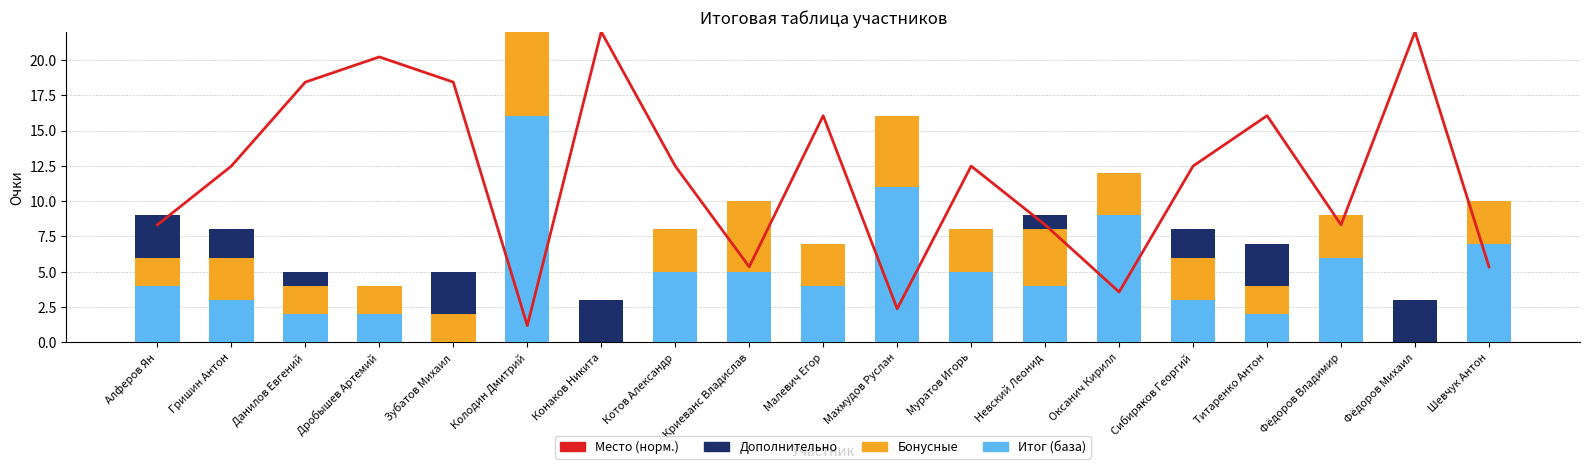

Reading left to right, list all the values displayed in this chart.

Место (норм.): Алферов Ян=8.3	Гришин Антон=12.5	Данилов Евгений=18.4	Дробышев Артемий=20.2	Зубатов Михаил=18.4	Колодин Дмитрий=1.2	Конаков Никита=22.0	Котов Александр=12.5	Криеванс Владислав=5.4	Малевич Егор=16.1	Махмудов Руслан=2.4	Муратов Игорь=12.5	Невский Леонид=8.3	Оксанич Кирилл=3.6	Сибиряков Георгий=12.5	Титаренко Антон=16.1	Фёдоров Владимир=8.3	Фёдоров Михаил=22.0	Шевчук Антон=5.4
Итог (база): Алферов Ян=4.0	Гришин Антон=3.0	Данилов Евгений=2.0	Дробышев Артемий=2.0	Зубатов Михаил=0.0	Колодин Дмитрий=16.0	Конаков Никита=0.0	Котов Александр=5.0	Криеванс Владислав=5.0	Малевич Егор=4.0	Махмудов Руслан=11.0	Муратов Игорь=5.0	Невский Леонид=4.0	Оксанич Кирилл=9.0	Сибиряков Георгий=3.0	Титаренко Антон=2.0	Фёдоров Владимир=6.0	Фёдоров Михаил=0.0	Шевчук Антон=7.0
Бонусные: Алферов Ян=2.0	Гришин Антон=3.0	Данилов Евгений=2.0	Дробышев Артемий=2.0	Зубатов Михаил=2.0	Колодин Дмитрий=6.0	Конаков Никита=0.0	Котов Александр=3.0	Криеванс Владислав=5.0	Малевич Егор=3.0	Махмудов Руслан=5.0	Муратов Игорь=3.0	Невский Леонид=4.0	Оксанич Кирилл=3.0	Сибиряков Георгий=3.0	Титаренко Антон=2.0	Фёдоров Владимир=3.0	Фёдоров Михаил=0.0	Шевчук Антон=3.0
Дополнительно: Алферов Ян=3.0	Гришин Антон=2.0	Данилов Евгений=1.0	Дробышев Артемий=0.0	Зубатов Михаил=3.0	Колодин Дмитрий=0.0	Конаков Никита=3.0	Котов Александр=0.0	Криеванс Владислав=0.0	Малевич Егор=0.0	Махмудов Руслан=0.0	Муратов Игорь=0.0	Невский Леонид=1.0	Оксанич Кирилл=0.0	Сибиряков Георгий=2.0	Титаренко Антон=3.0	Фёдоров Владимир=0.0	Фёдоров Михаил=3.0	Шевчук Антон=0.0